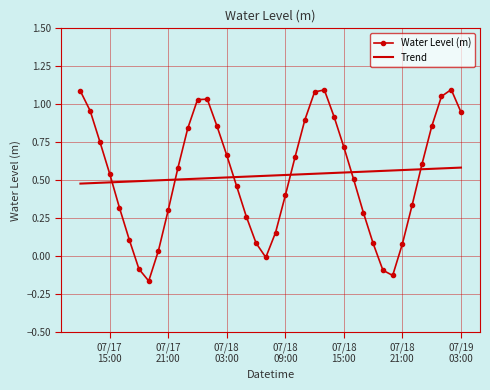

True or false: Trend and Water Level (m) cross at least once.

True